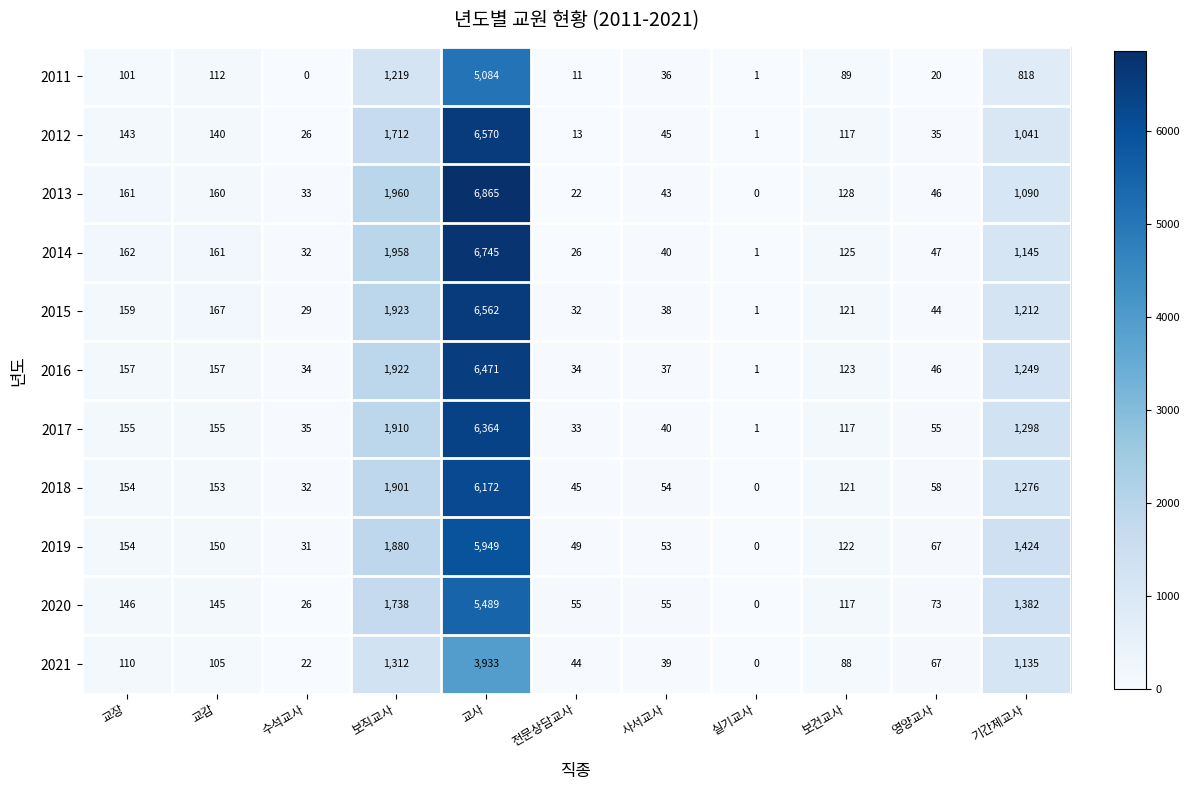

The 2013 series shows 43 at 사서교사. True or false?

True